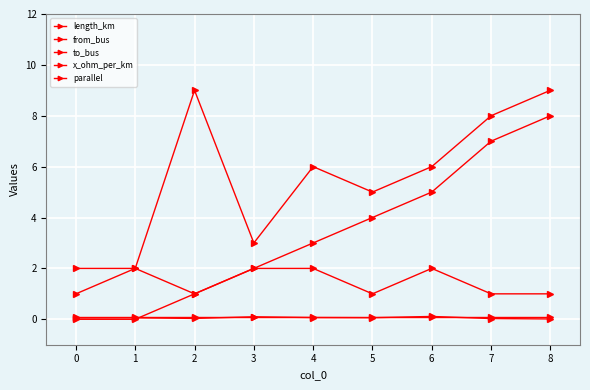

Does the chart display data point markers on the line(s)?

Yes